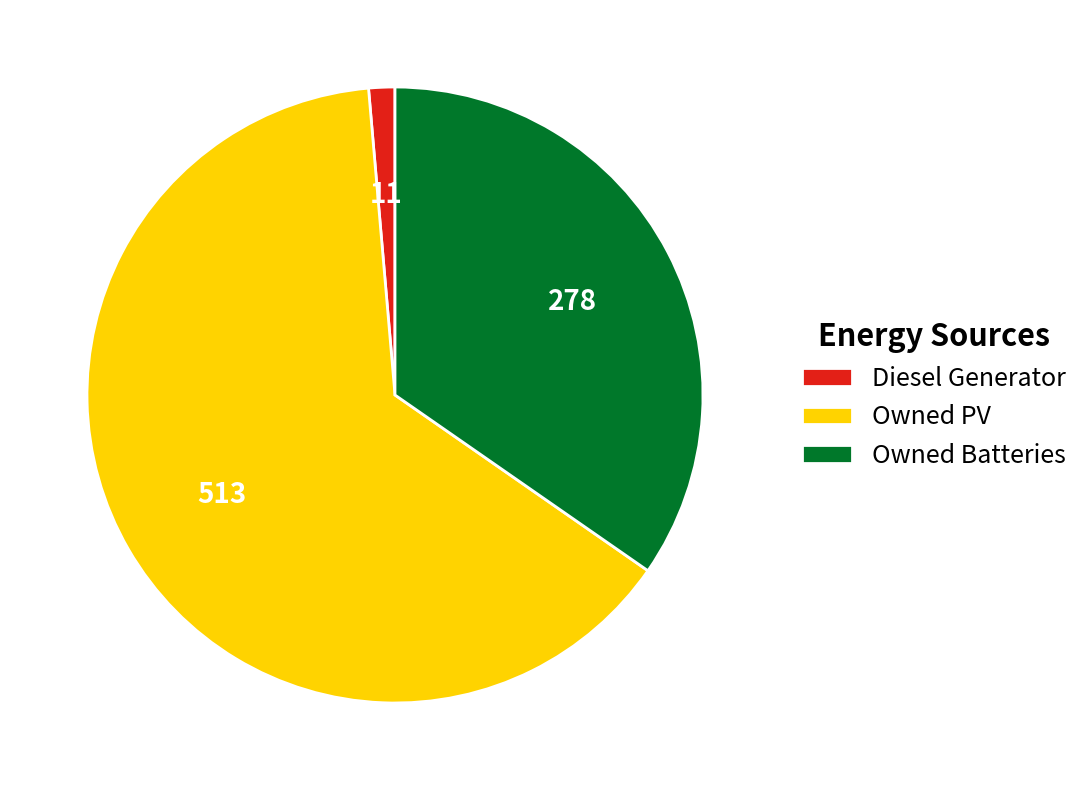

Is there any slice that represents more than half of the pie?

Yes